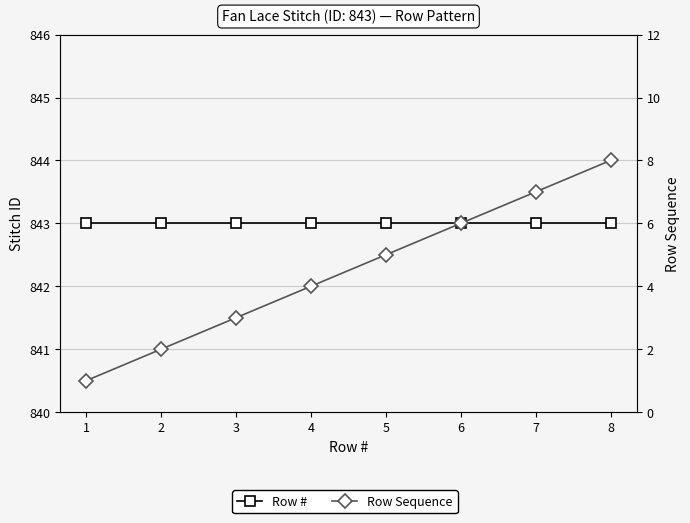

What are all the series names shown in the legend?

Row #, Row Sequence